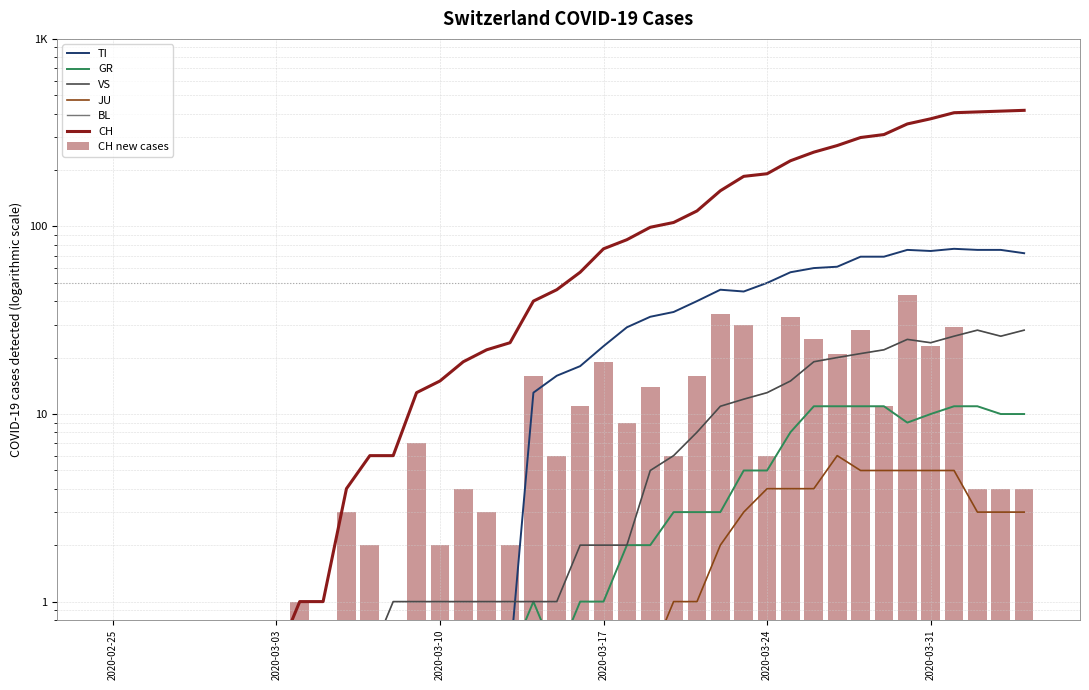

What is the average value of the TI series?

28.0